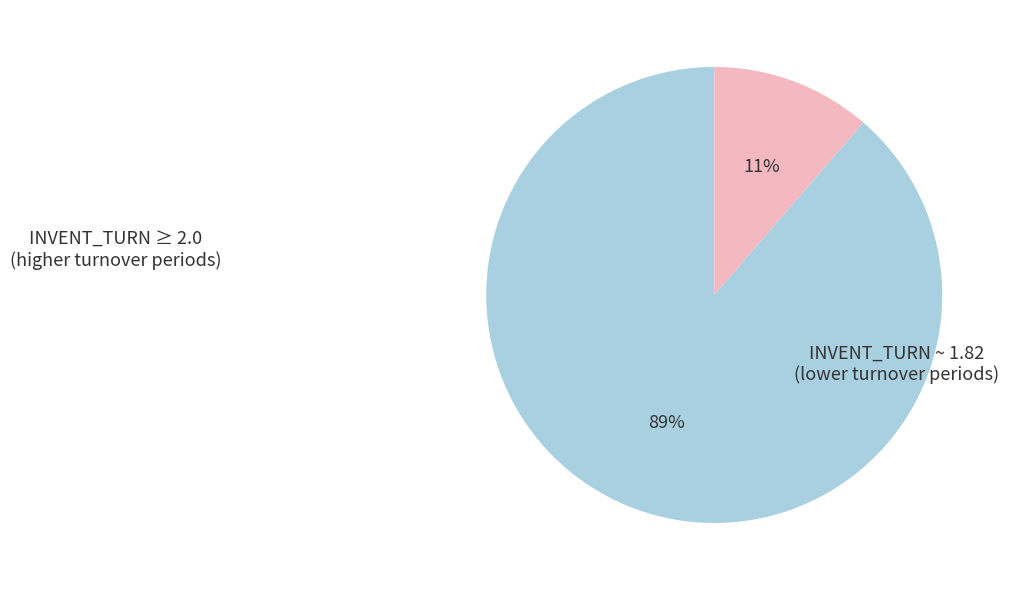

How many segments does this pie chart have?

2